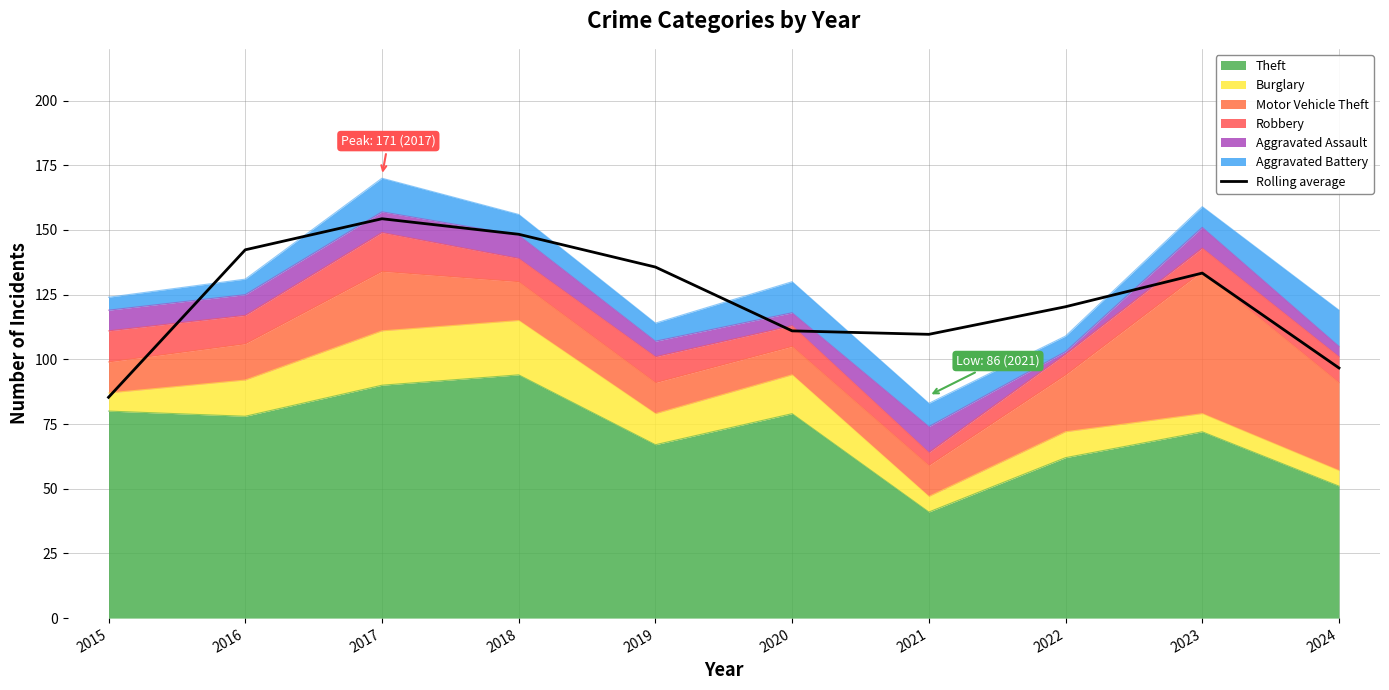

What is the difference between the values at 2018 and 2016?

6.0